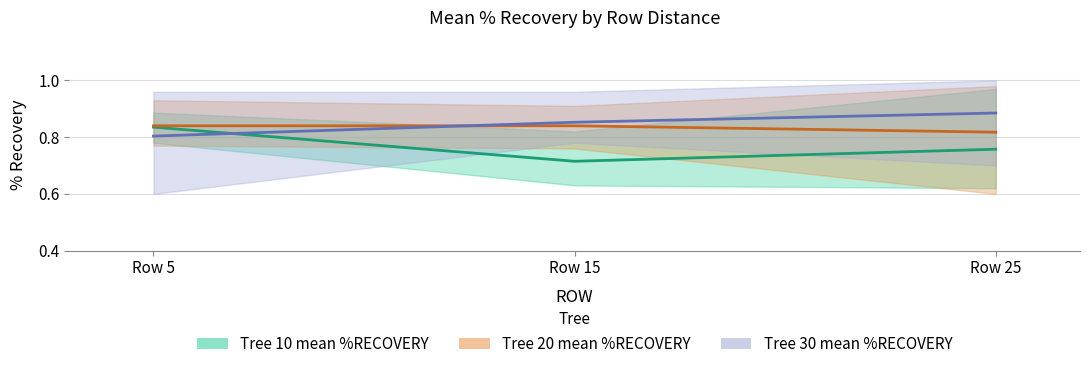

Is it true that Tree 10 mean %RECOVERY equals 0.8 at Row 25?

True